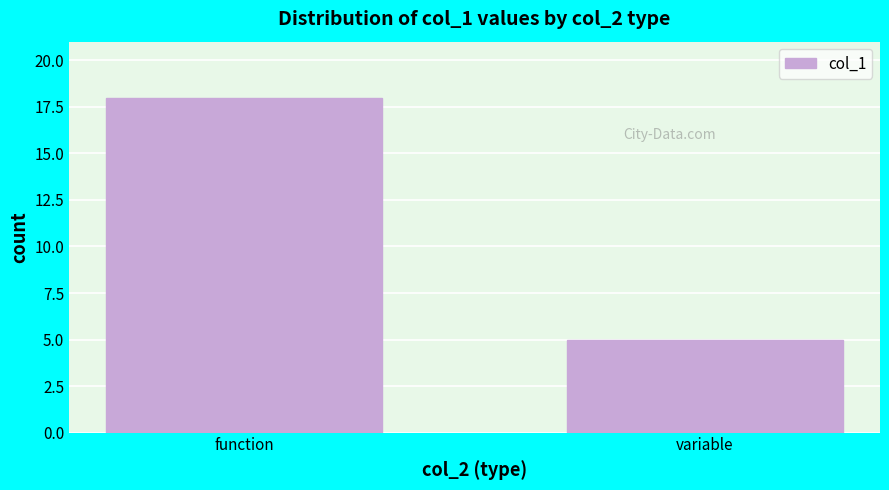

Reading left to right, transcribe all the data shown in this chart.

function=18	variable=5